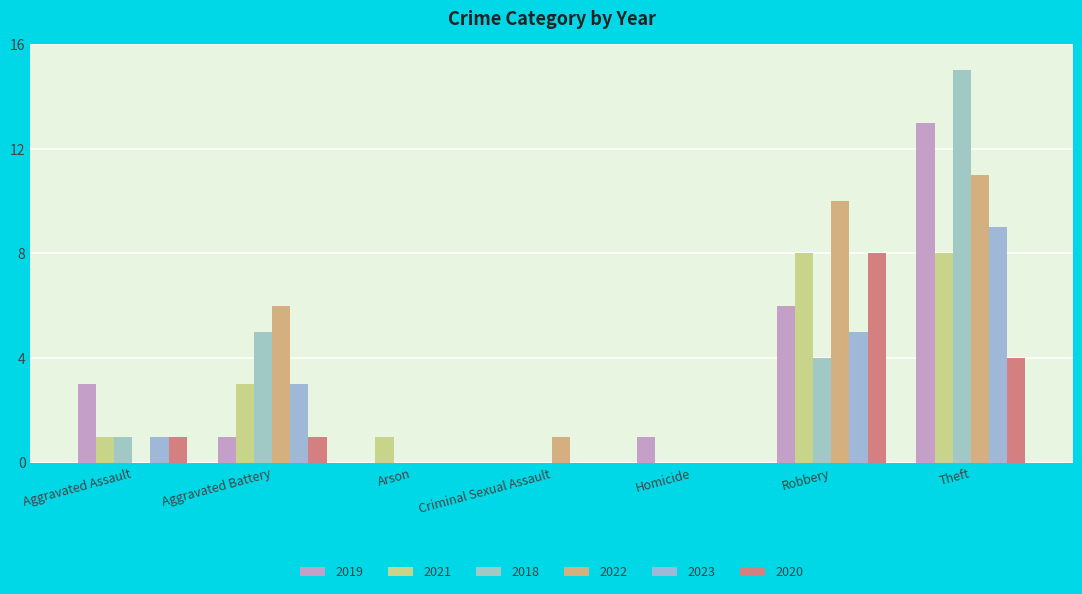

What is the difference between the maximum and minimum values in the 2020 series?

8